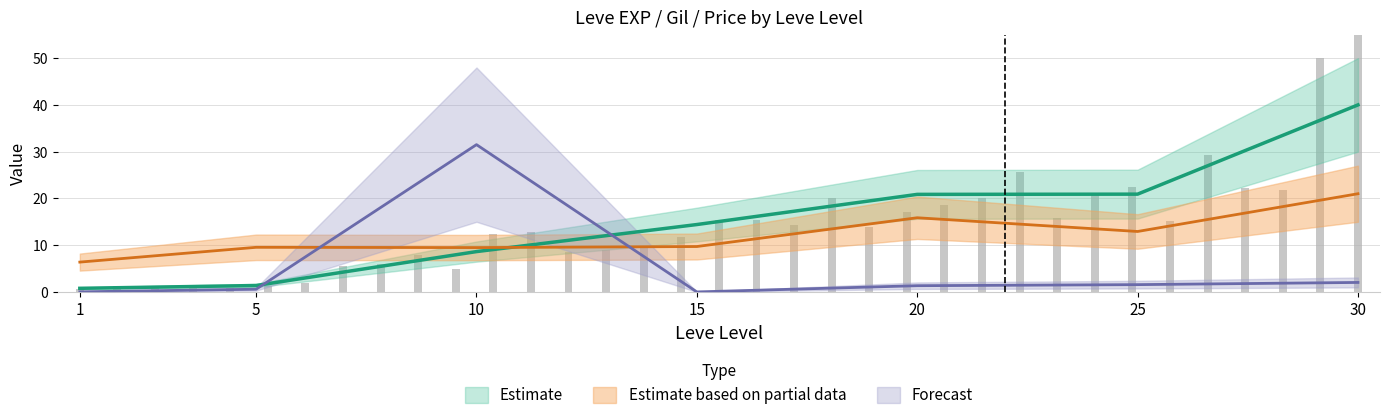

Is it true that currentAveragePrice equals 2.0 at 30?

True